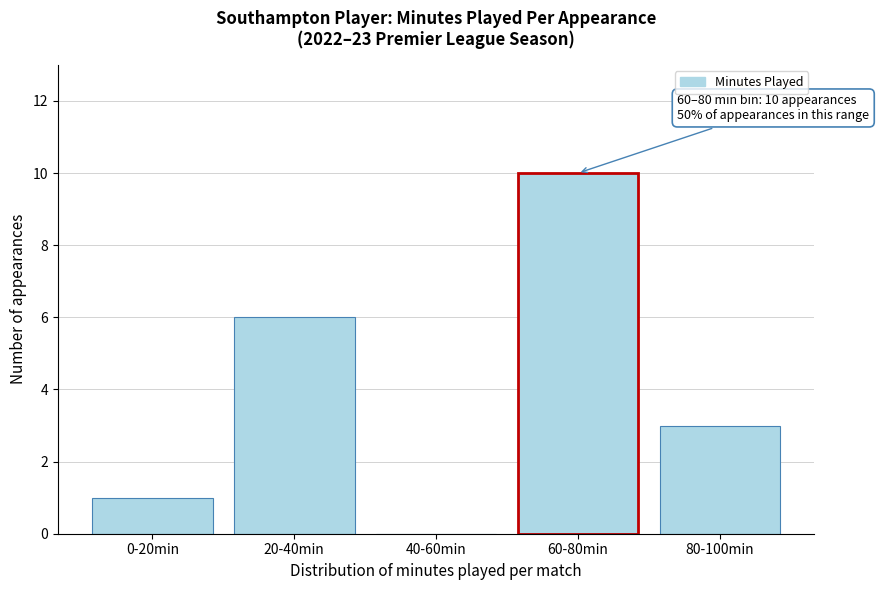

Reading left to right, transcribe all the data shown in this chart.

0-20min=1	20-40min=6	40-60min=0	60-80min=10	80-100min=3